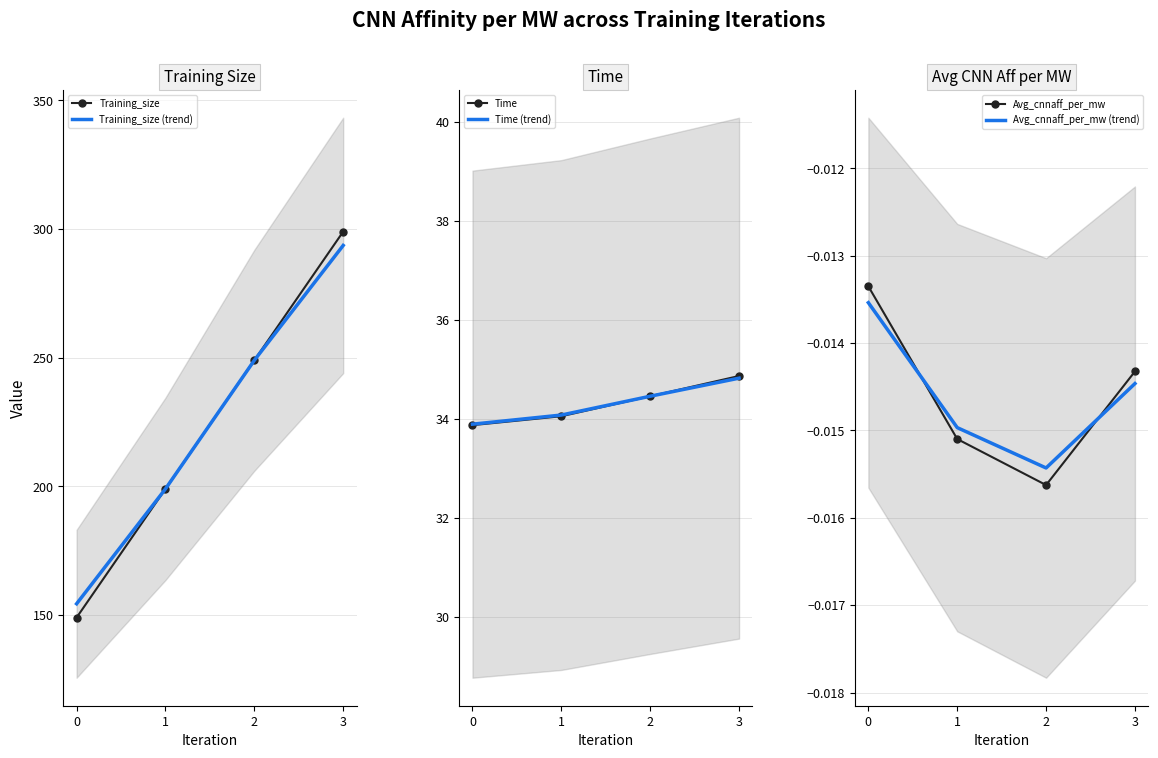

Is the value of Time (trend) at 2 greater than the value of Training_size at 3?

No